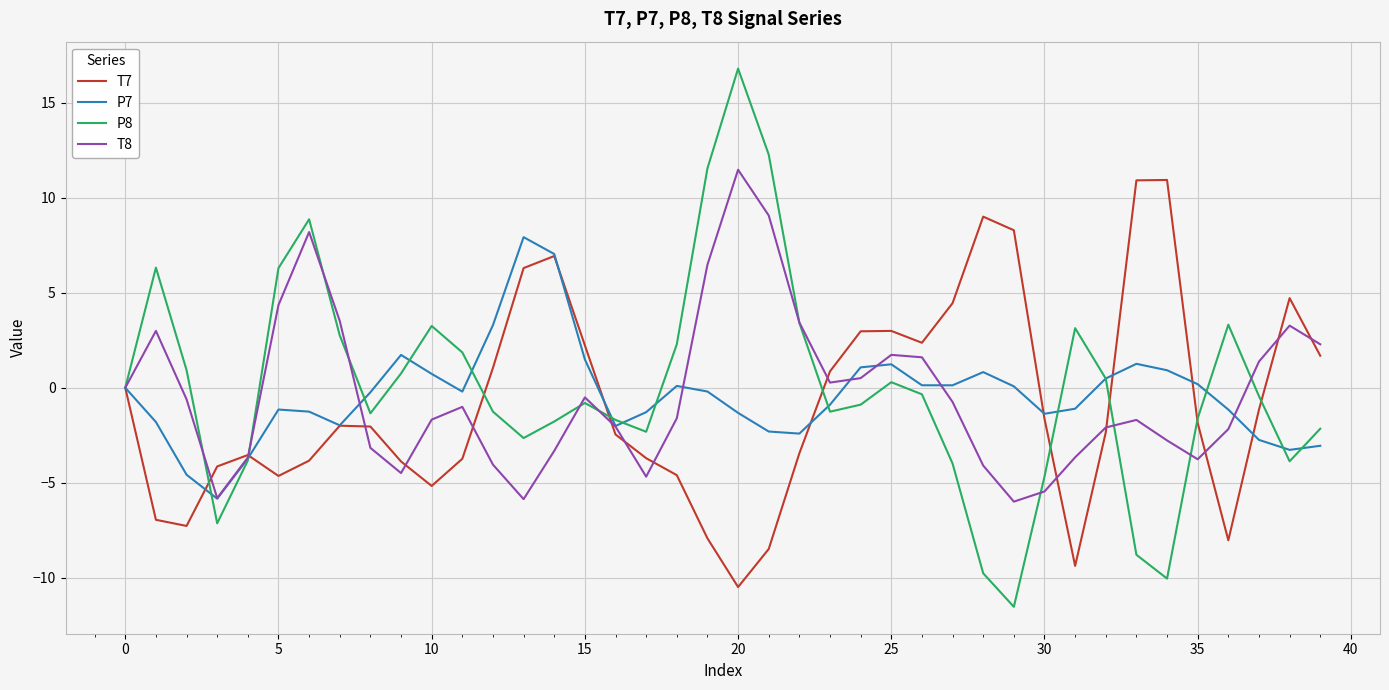

What is the lowest value of the P8 series?

-11.5